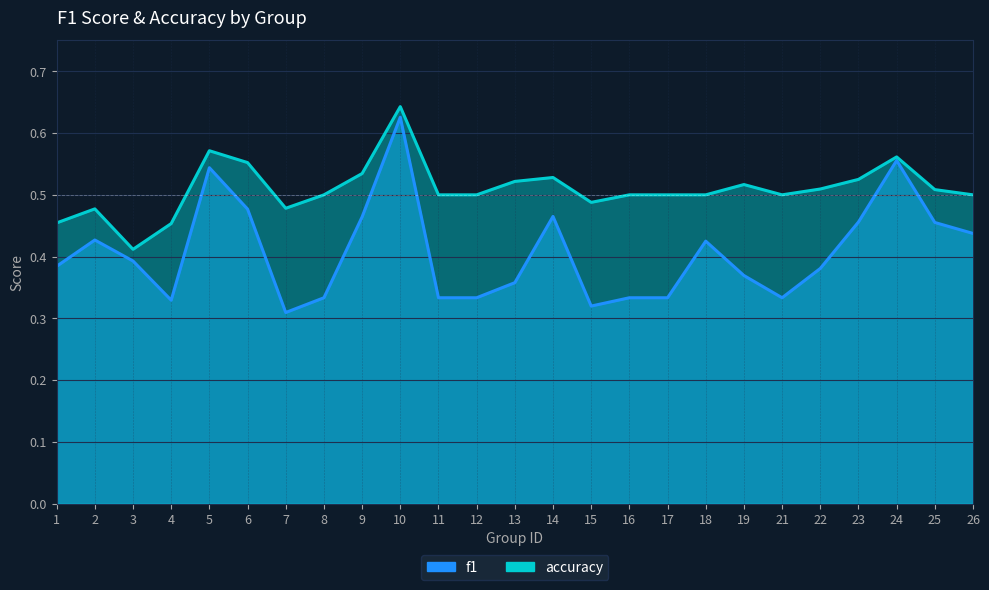

How many lines are shown in the chart?

2